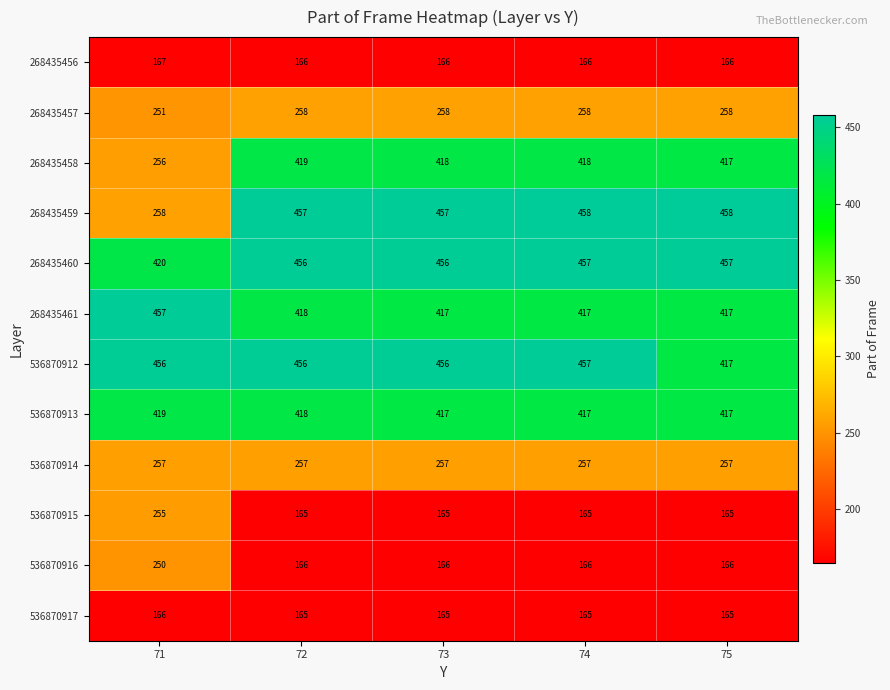

What is the maximum value for 268435460?

457